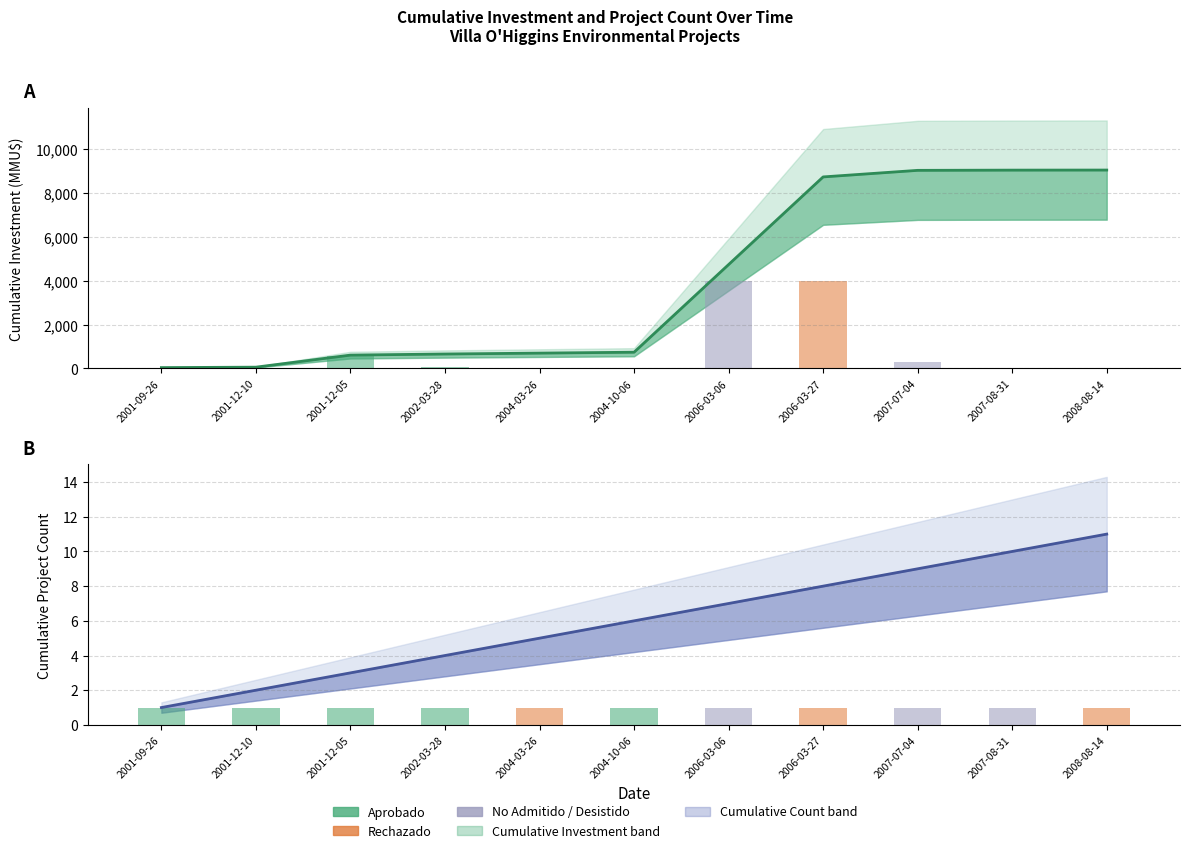

True or false: the data shows 105.1 at 2007-07-04.

False